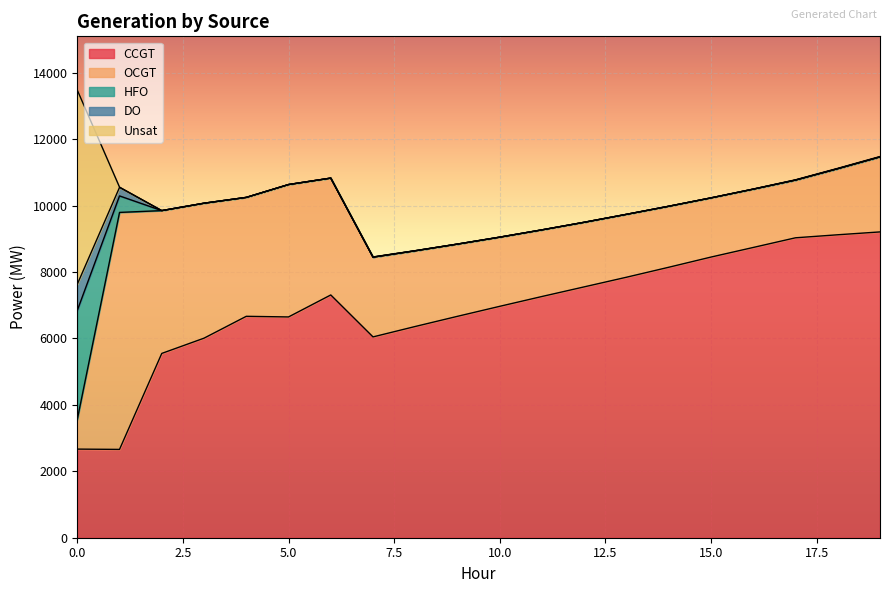

Is the value of OCGT at 16 greater than the value of DO at 9?

Yes